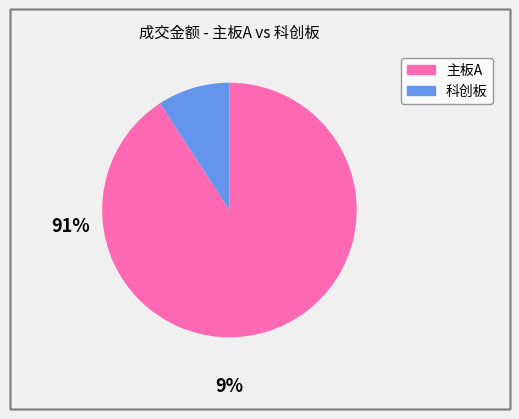

Is there any slice that represents more than half of the pie?

Yes